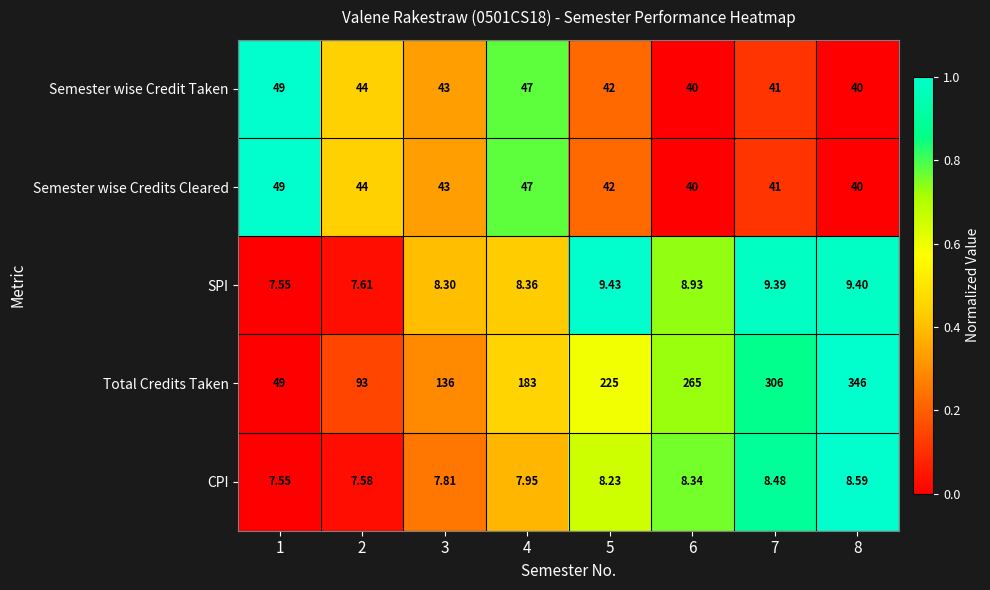

Which series changed the most between 3 and 5?

Total Credits Taken